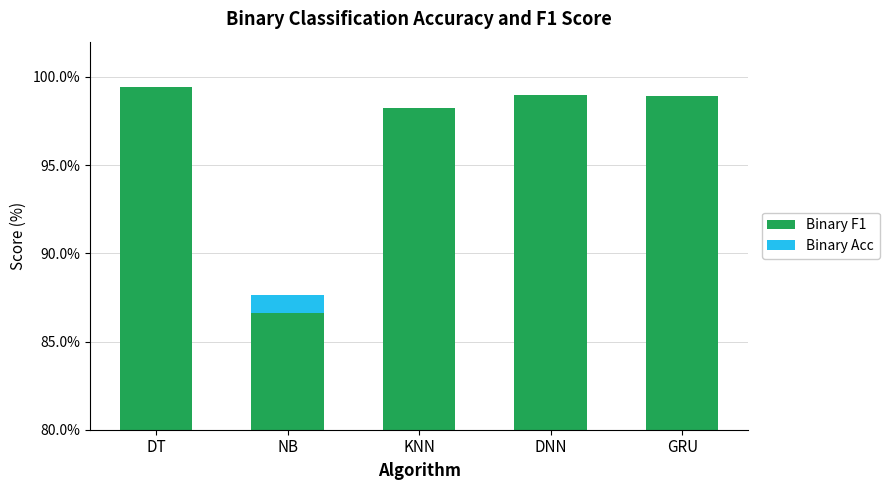

Reading left to right, list all the values displayed in this chart.

Binary F1: 99.4	86.6	98.2	99.0	98.9
Binary Acc: 0.0	1.0	0.0	0.0	0.0